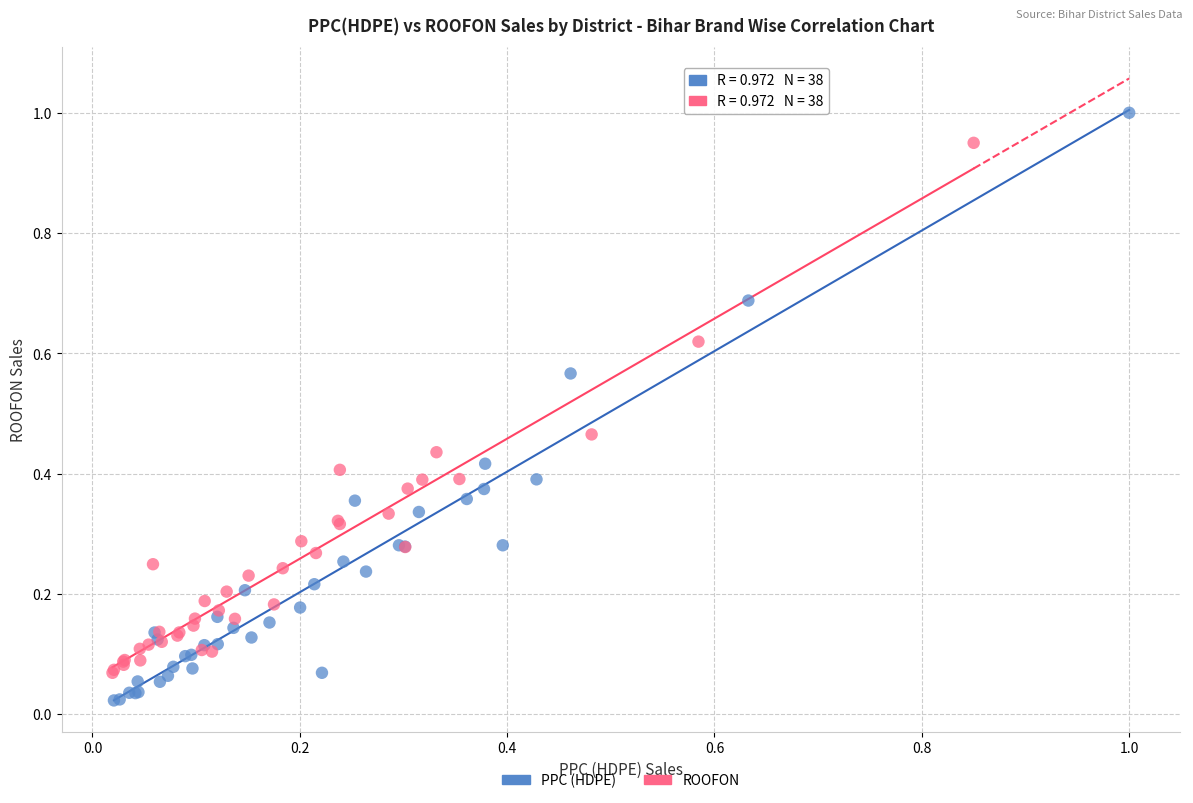

Which series has the widest spread of Y values?

PPC (HDPE)